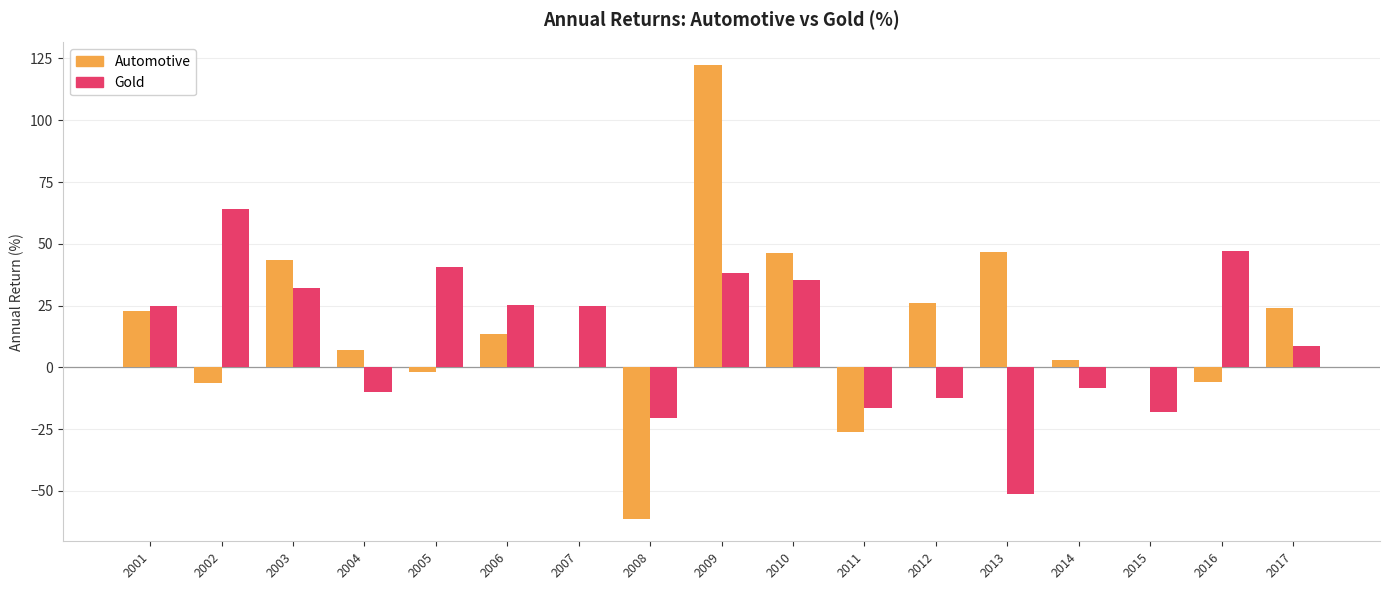

Which series changed the most between 2001 and 2011?

Automotive